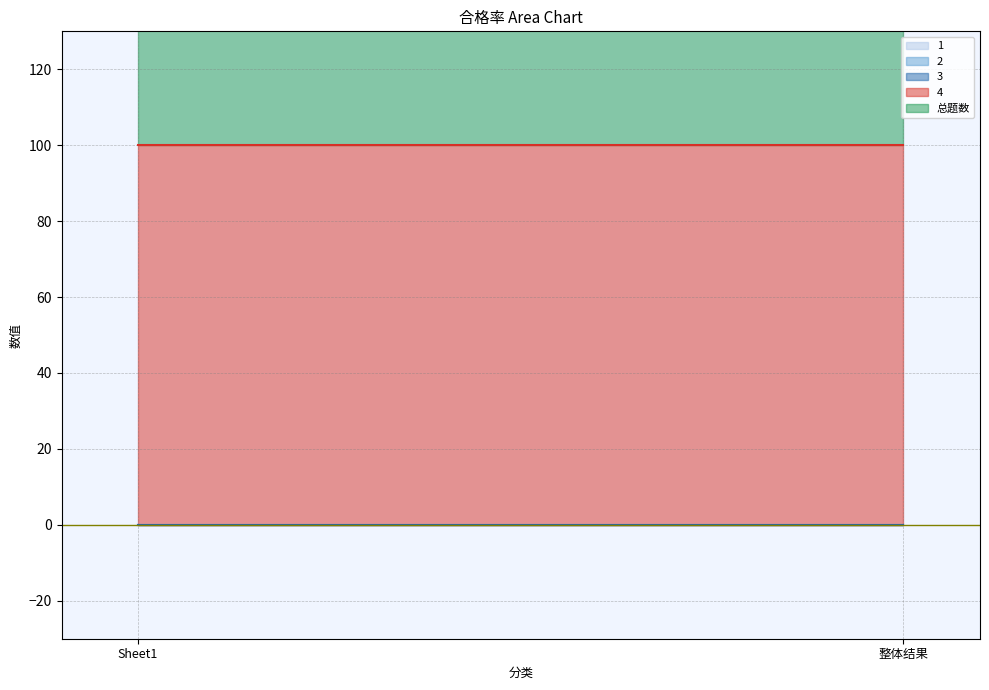

Which series has the largest total across all categories?

4